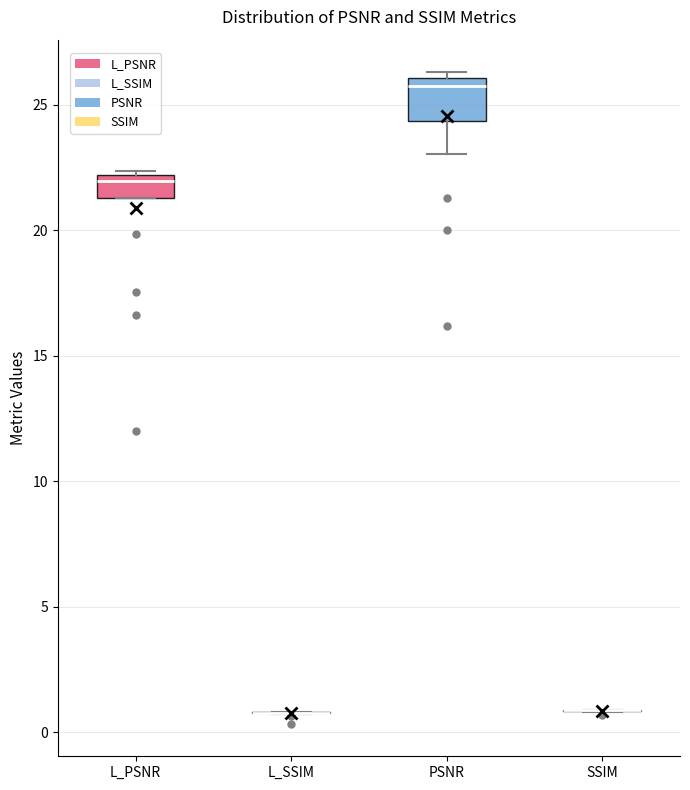

Reading left to right, transcribe this box plot: for each box, give where its median line is, the range the box spans, and where its two whiskers end, as read against the y-axis. The values are not printed on the chart, so give them approximately, as read against the axis.

L_PSNR: median 22.0 (just below the box's upper edge), box 21.5 to 22.0, whiskers 21.5 to 22.5
L_SSIM: box collapsed to a line at 1.0, whiskers 0.5 to 1.0
PSNR: median 26.0 (just below the box's upper edge), box 24.5 to 26.0, whiskers 23.0 to 26.5
SSIM: box collapsed to a line at 1.0, whiskers 1.0 to 1.0